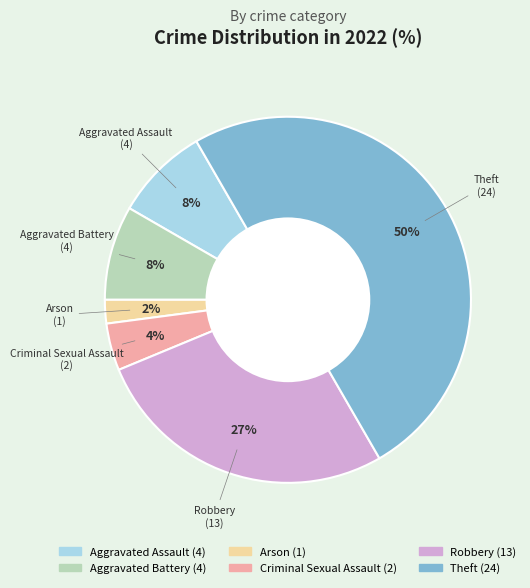

Is the sum of Criminal Sexual Assault and Arson greater than half?

No